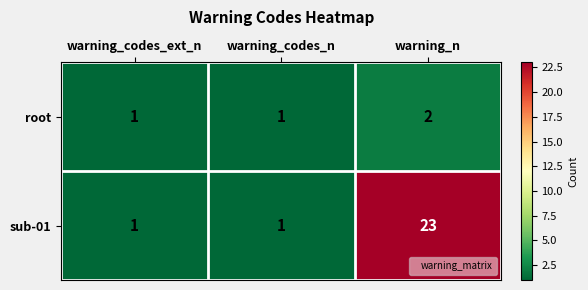

Which series has the largest total across all categories?

sub-01